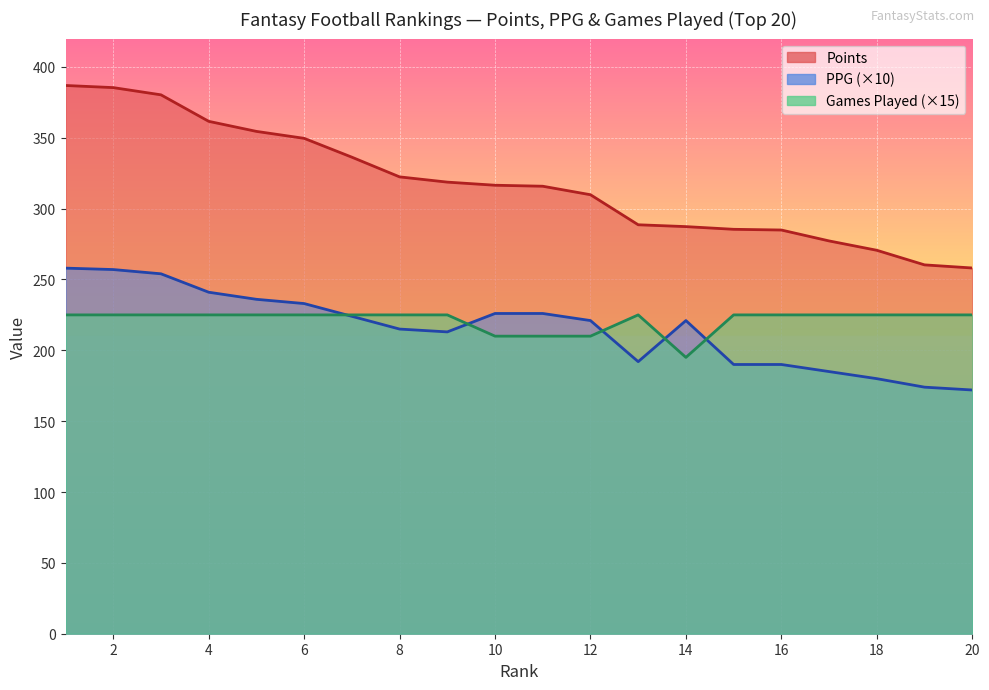

What is the difference between the highest and lowest values at 6?

124.6